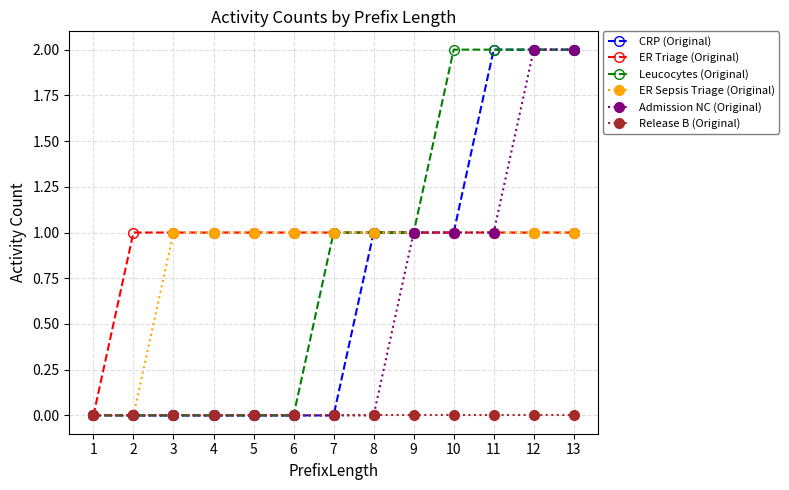

The ER Sepsis Triage (Original) series shows 2 at 8. True or false?

False